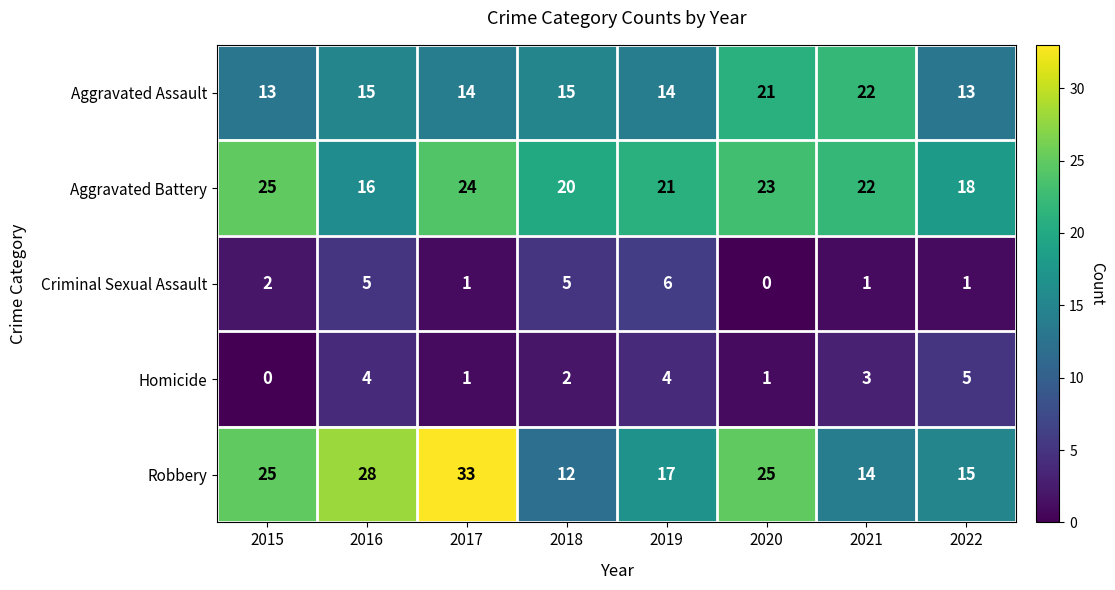

What value does the Aggravated Assault series have at 2020?

21